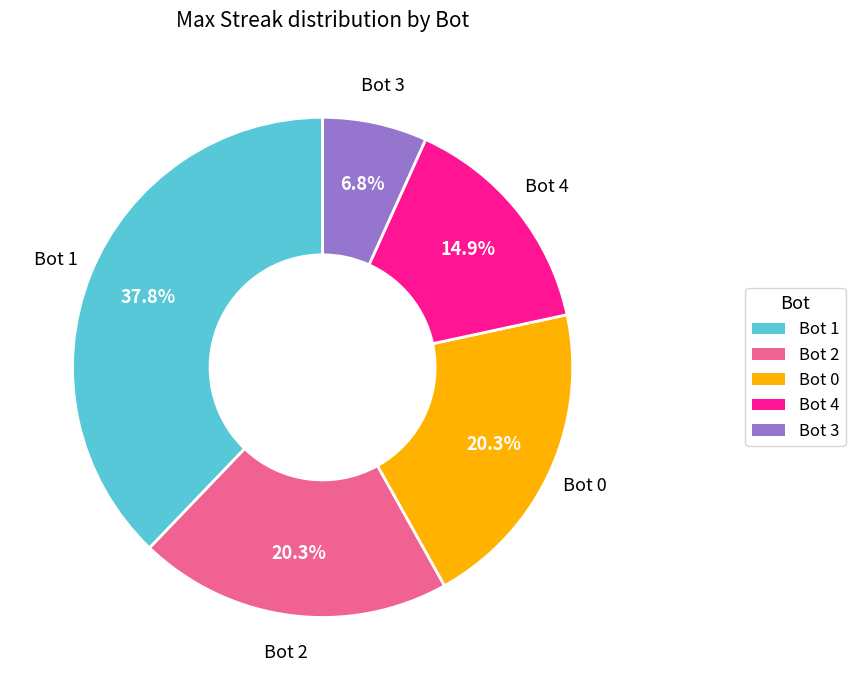

Does any single category account for the majority?

No